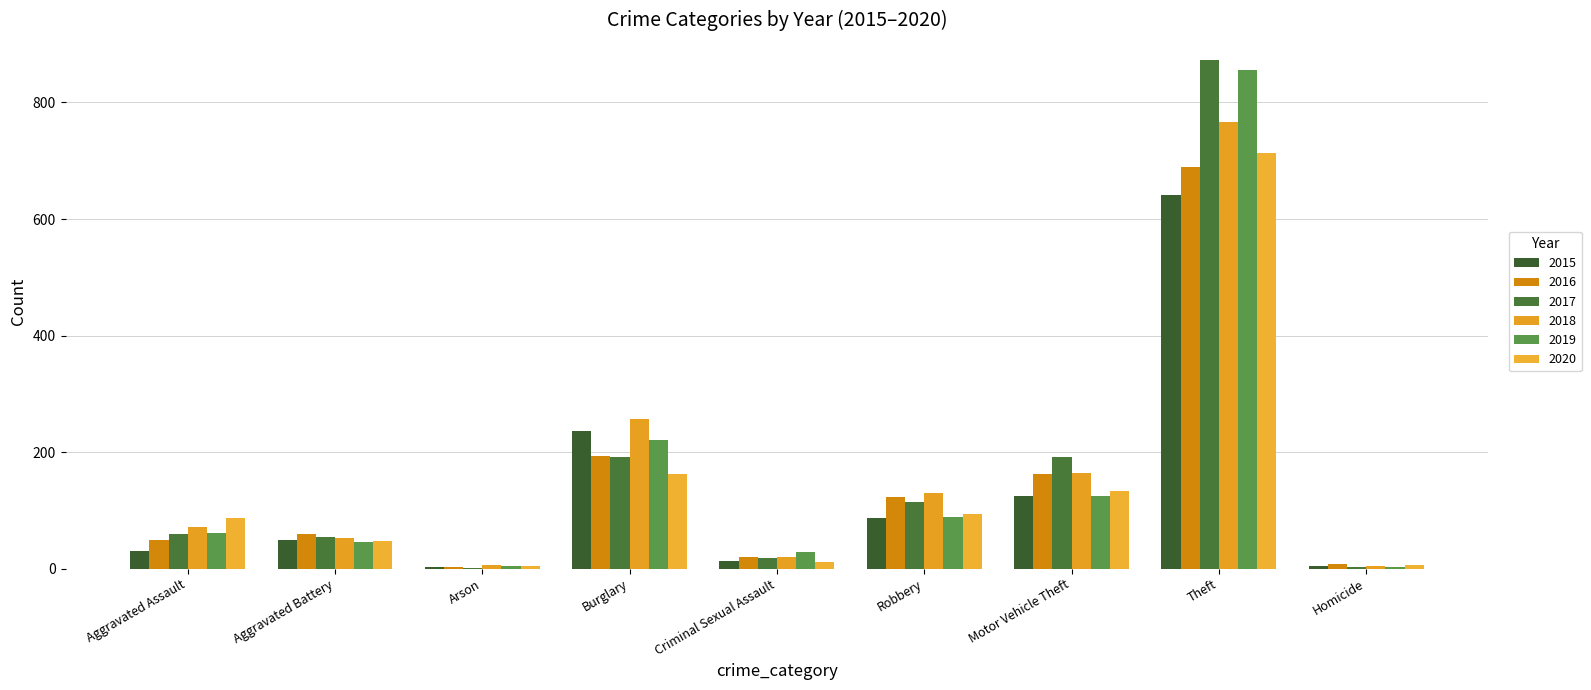

How many data points does each series have?

9